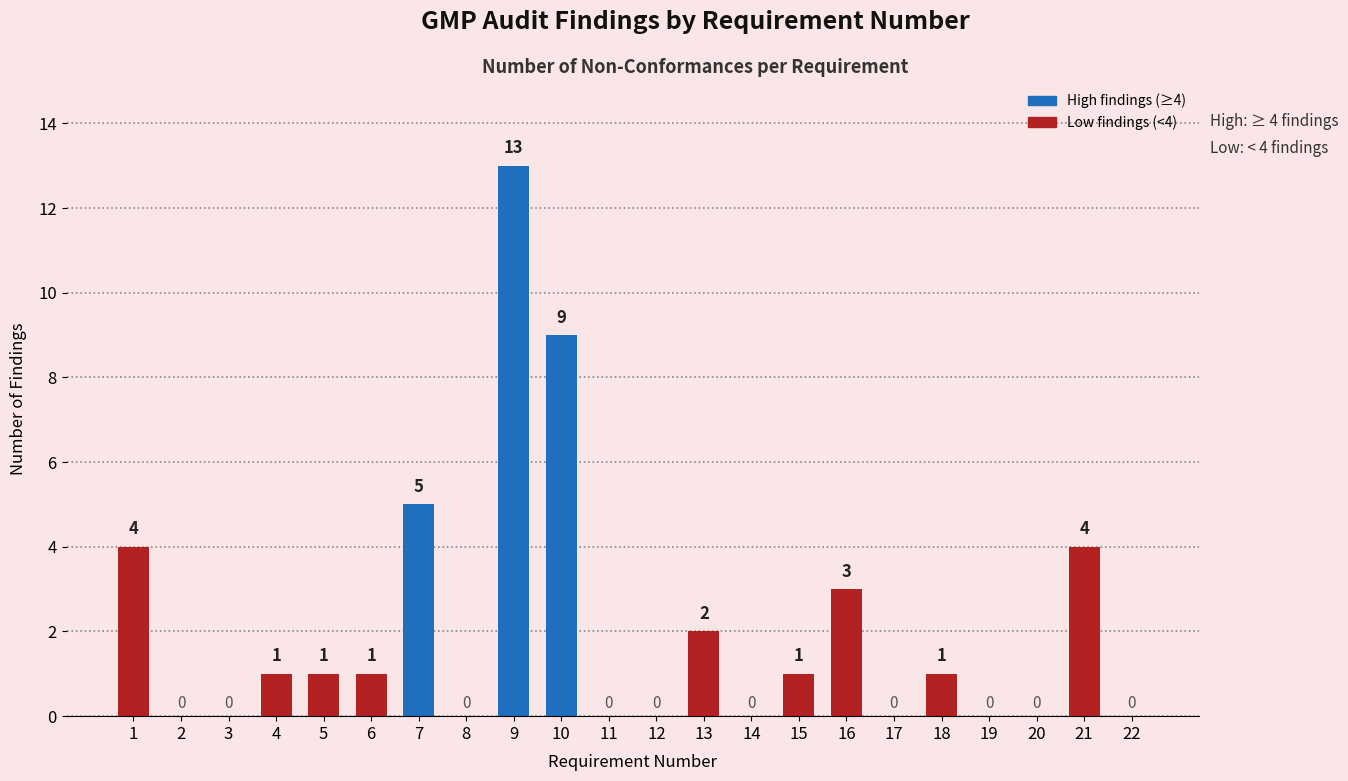

The chart shows a value of 8 at 14. True or false?

False